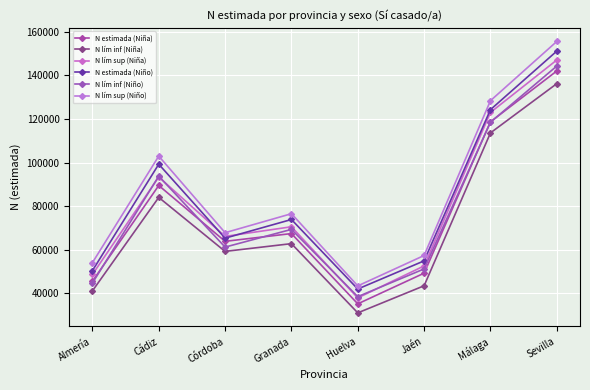

Count the number of data series in this chart.

6